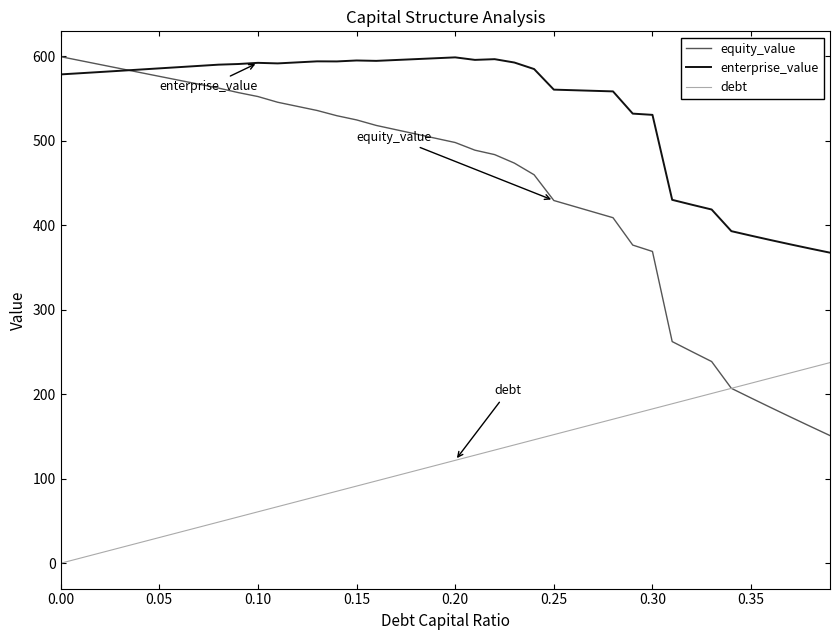

Rank the series by their average value, from lowest to highest.

debt, equity_value, enterprise_value